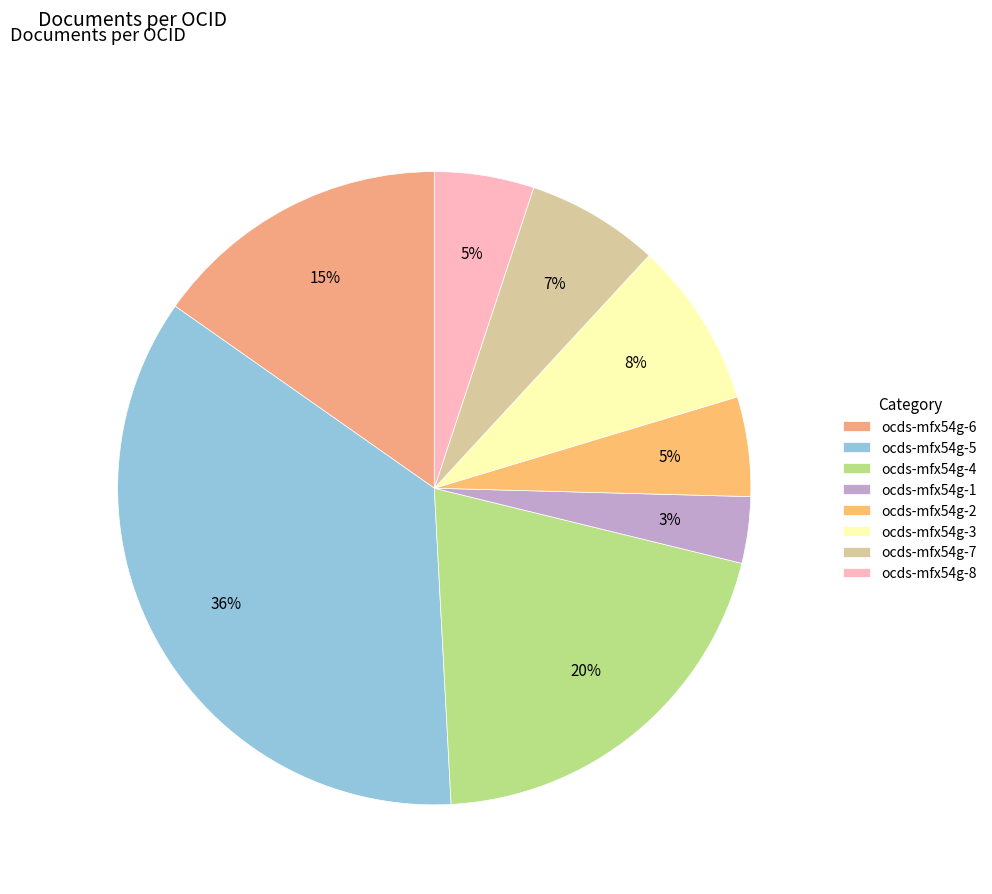

Is ocds-mfx54g-6 the majority of the pie?

No